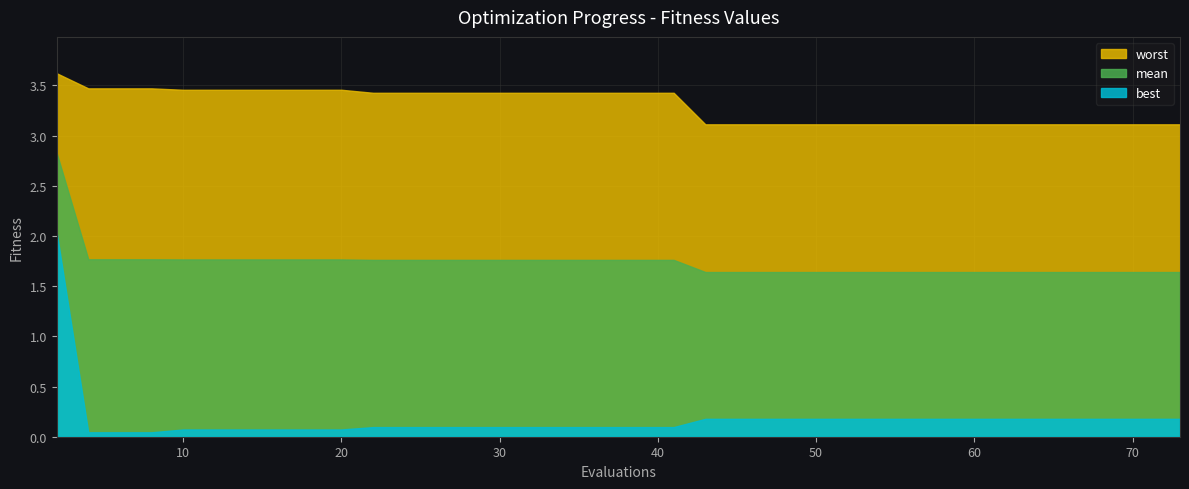

Reading right to left, transcribe all the data shown in this chart.

mean: 1.6	1.6	1.6	1.6	1.6	1.6	1.6	1.6	1.6	1.6	1.6	1.6	1.6	1.6	1.6	1.6	1.6	1.8	1.8	1.8	1.8	1.8	1.8	1.8	1.8	1.8	1.8	1.8	1.8	1.8	1.8	1.8	1.8	1.8	1.8	1.8	1.8	1.8	1.8	2.8
best: 0.2	0.2	0.2	0.2	0.2	0.2	0.2	0.2	0.2	0.2	0.2	0.2	0.2	0.2	0.2	0.2	0.2	0.1	0.1	0.1	0.1	0.1	0.1	0.1	0.1	0.1	0.1	0.1	0.1	0.1	0.1	0.1	0.1	0.1	0.1	0.1	0.0	0.0	0.0	2.0
worst: 3.1	3.1	3.1	3.1	3.1	3.1	3.1	3.1	3.1	3.1	3.1	3.1	3.1	3.1	3.1	3.1	3.1	3.4	3.4	3.4	3.4	3.4	3.4	3.4	3.4	3.4	3.4	3.4	3.4	3.5	3.5	3.5	3.5	3.5	3.5	3.5	3.5	3.5	3.5	3.6